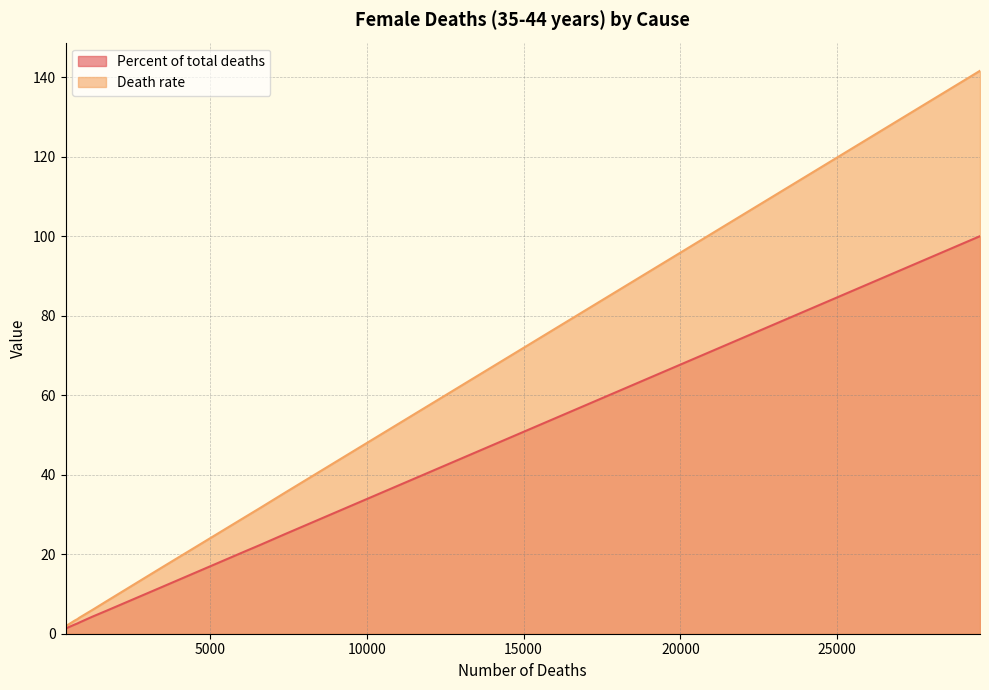

What are all the series names shown in the legend?

Percent of total deaths, Death rate